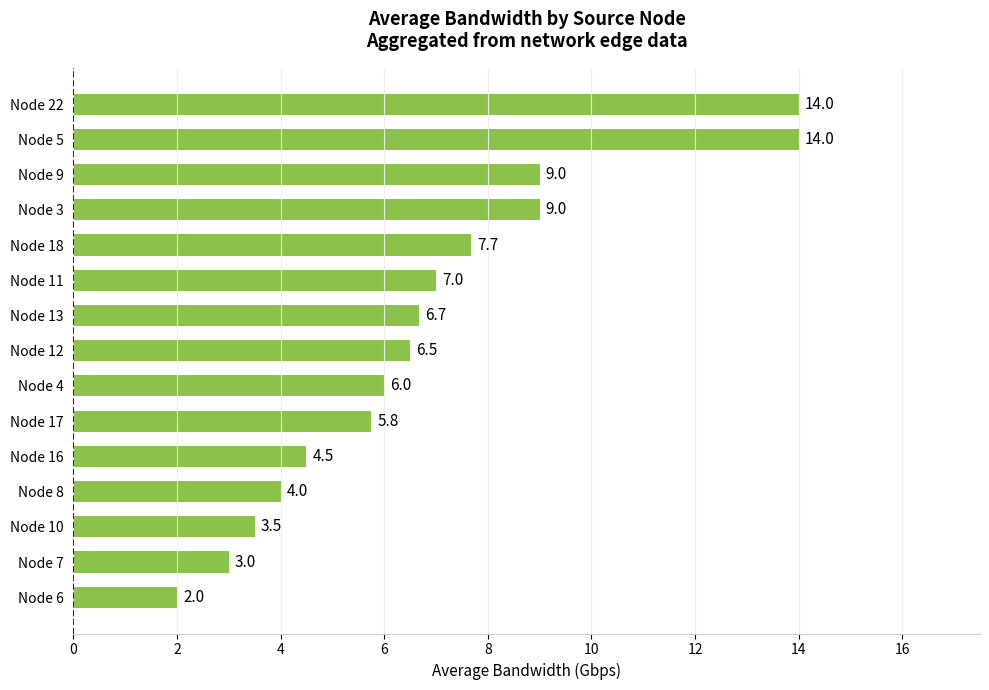

Reading bottom to top, list all the values displayed in this chart.

Node 6=2.0	Node 7=3.0	Node 10=3.5	Node 8=4.0	Node 16=4.5	Node 17=5.8	Node 4=6.0	Node 12=6.5	Node 13=6.7	Node 11=7.0	Node 18=7.7	Node 3=9.0	Node 9=9.0	Node 5=14.0	Node 22=14.0